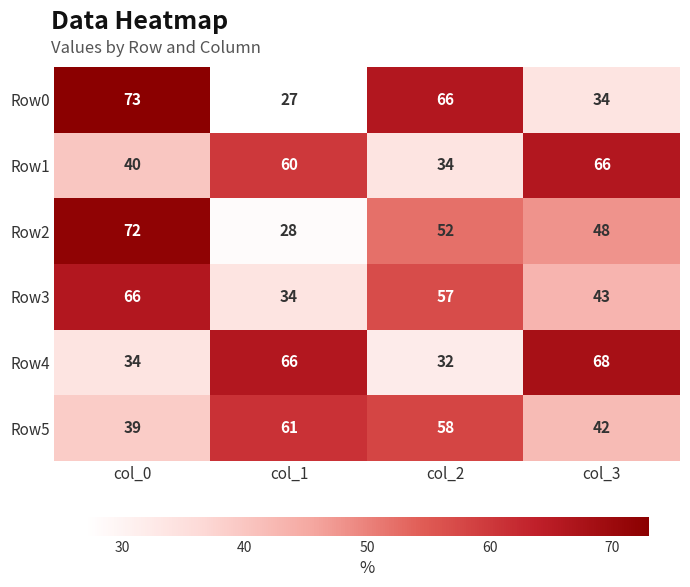

What is the difference between the second highest and minimum values in the Row0 series?

39